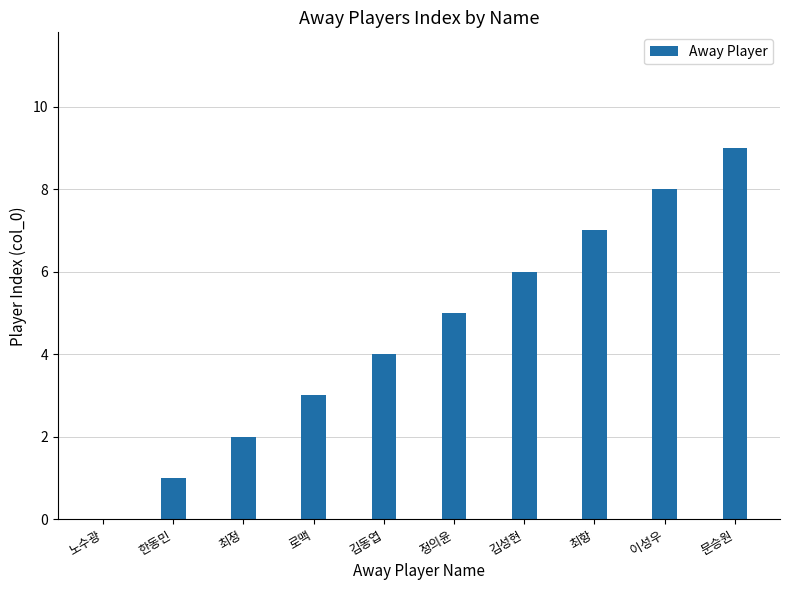

Reading right to left, extract all data points from this chart.

문승원=9	이성우=8	최항=7	김성현=6	정의윤=5	김동엽=4	로맥=3	최정=2	한동민=1	노수광=0